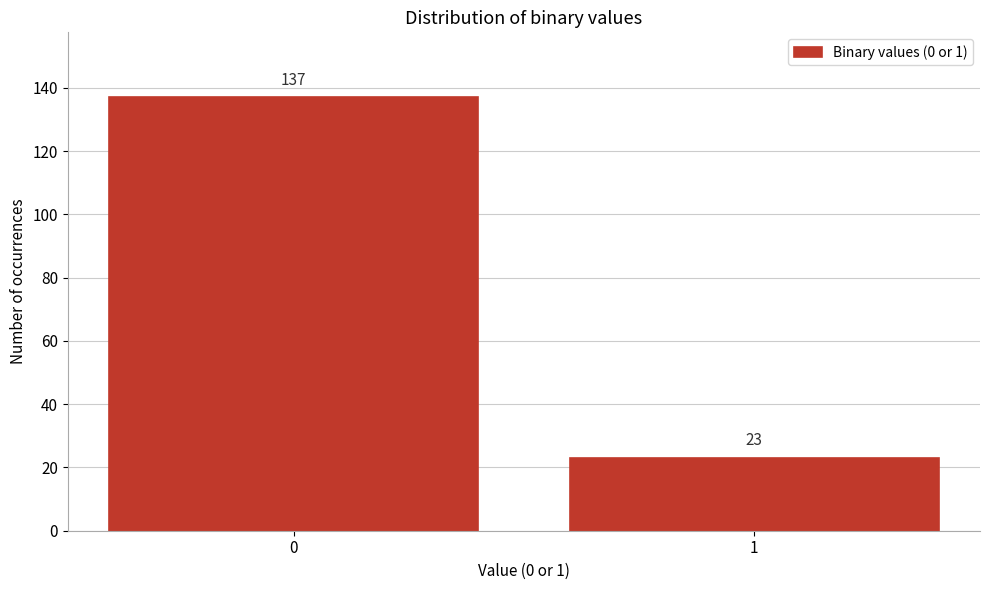

Reading right to left, extract all data points from this chart.

23	137